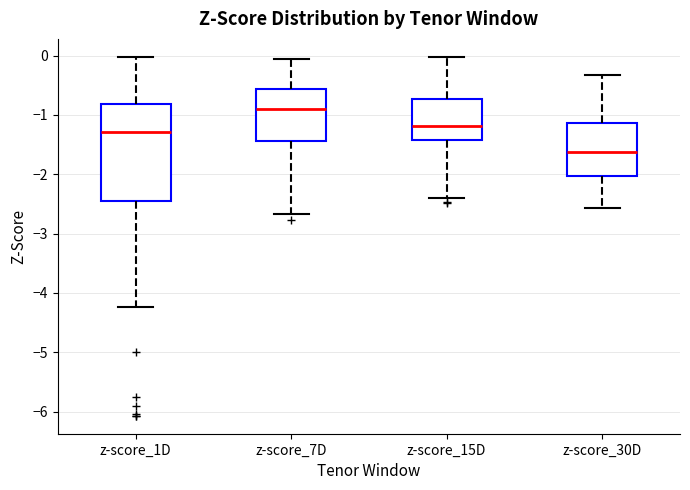

Reading left to right, read every box against the y-axis: the position of its median line, the range the box covers, and the ends of its whiskers. The values are not printed on the chart, so give them approximately, as read against the axis.

z-score_1D: median -1.3, box -2.4 to -0.8, whiskers -4.2 to 0.0
z-score_7D: median -0.9, box -1.4 to -0.6, whiskers -2.7 to -0.1
z-score_15D: median -1.2, box -1.4 to -0.7, whiskers -2.4 to 0.0
z-score_30D: median -1.6, box -2.0 to -1.1, whiskers -2.6 to -0.3